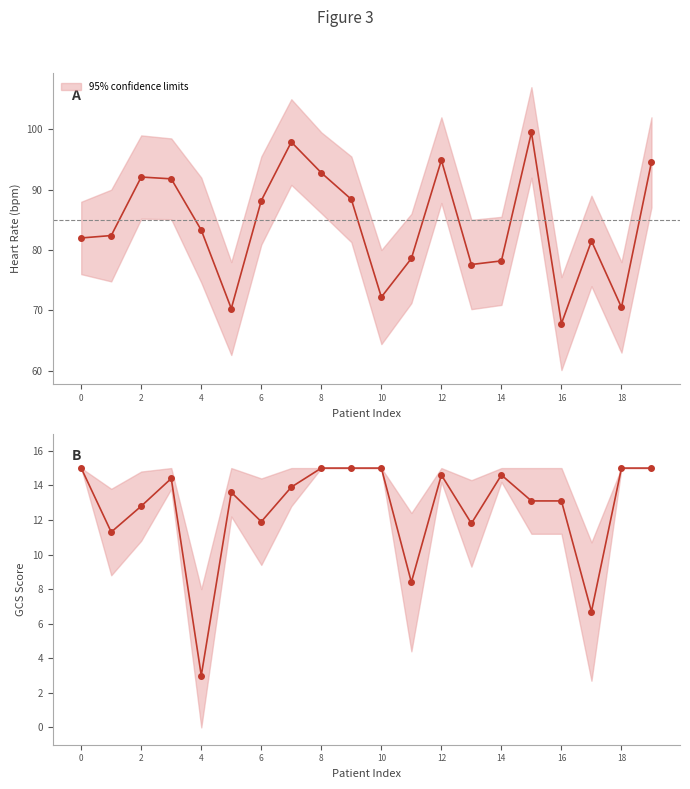

How many distinct data groups are displayed?

2